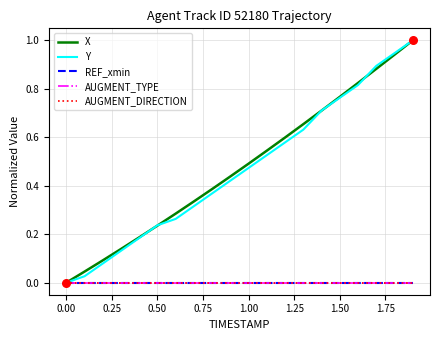

Is this an area chart (filled region under the line)?

No